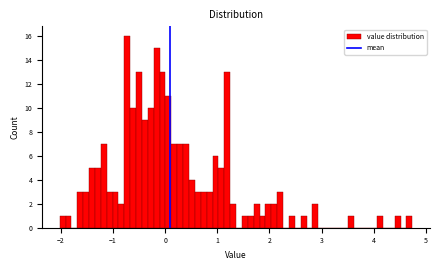

Around what value on the x-axis is the tallest bar? Give the approximate position of its centre, as read against the axis.

-0.7